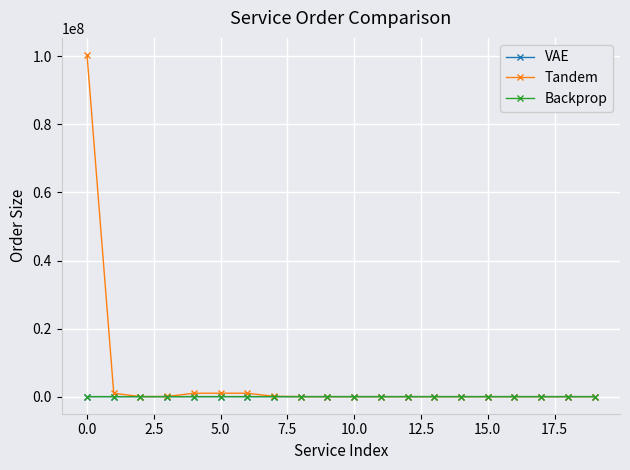

Count the VAE values in the range 300 to 1000.

15